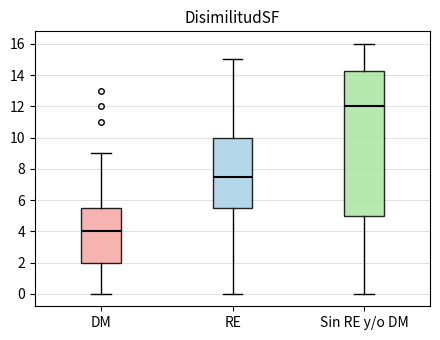

Reading left to right, transcribe this box plot: for each box, give where its median line is, the range the box spans, and where its two whiskers end, as read against the y-axis. The values are not printed on the chart, so give them approximately, as read against the axis.

DM: median 4.0, box 2.0 to 5.6, whiskers 0.0 to 9.0
RE: median 7.6, box 5.6 to 10.0, whiskers 0.0 to 15.0
Sin RE y/o DM: median 12.0, box 5.0 to 14.2, whiskers 0.0 to 16.0